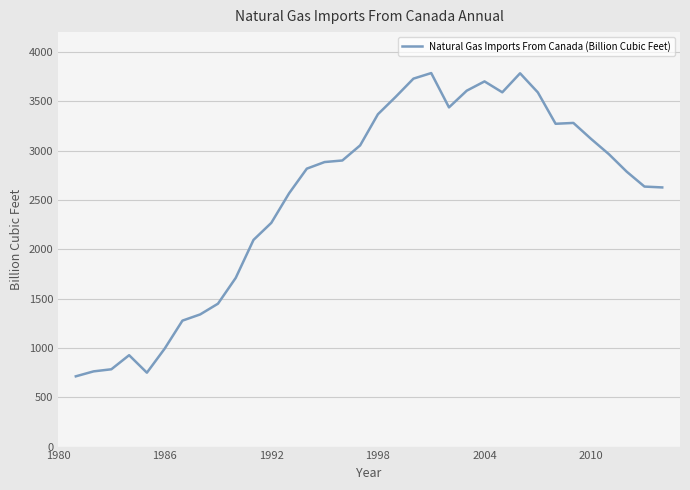

What is the minimum value shown in the chart?

711.9